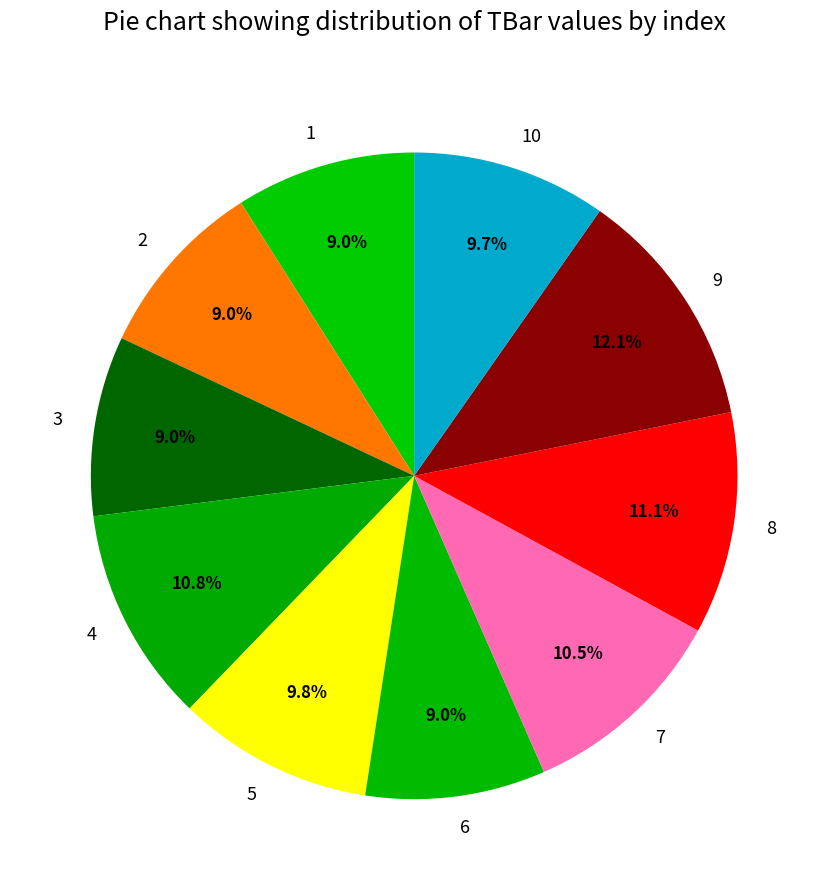

To the nearest percent, what is the difference between the 10 and 7 slice percentages?

1%